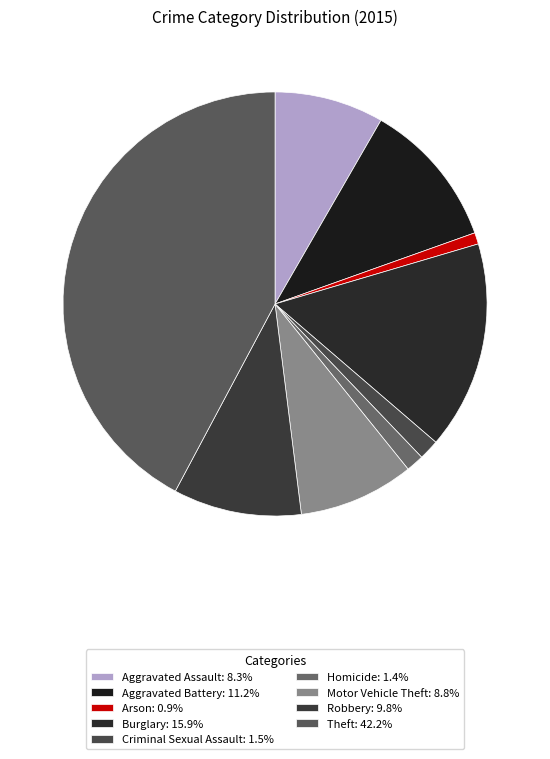

How many slices are in this pie chart?

9